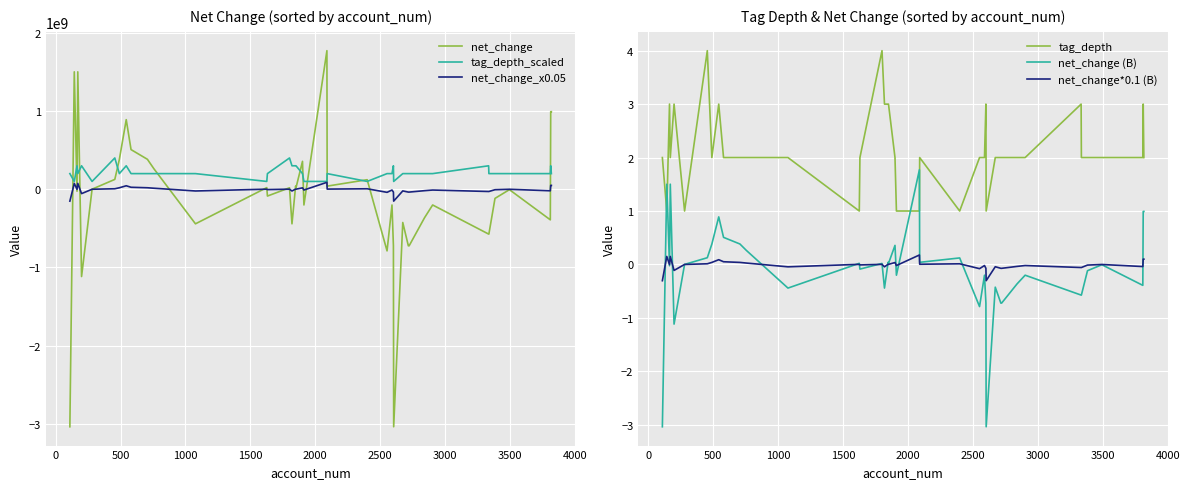

True or false: net_change_x0.05 has more than 2 interior local peaks.

True